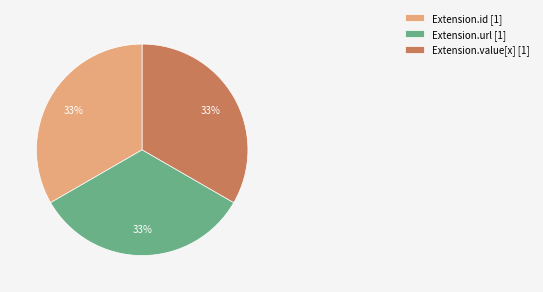

To the nearest percent, what is the combined percentage of Extension.value[x] [1] and Extension.url [1]?

67%